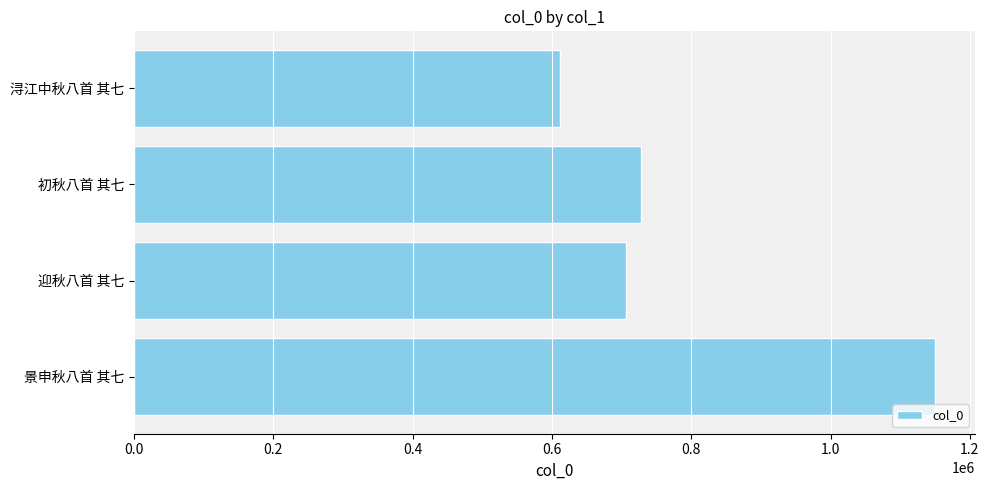

Are the bars grouped side by side (vs. stacked)?

No